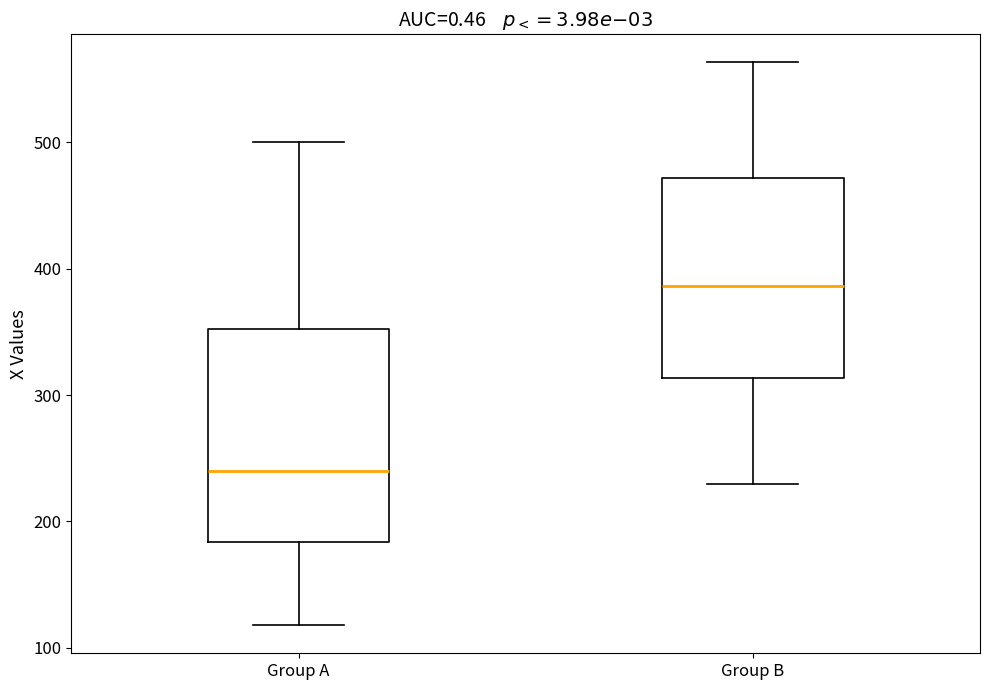

Which box's median line is the highest?

Group B